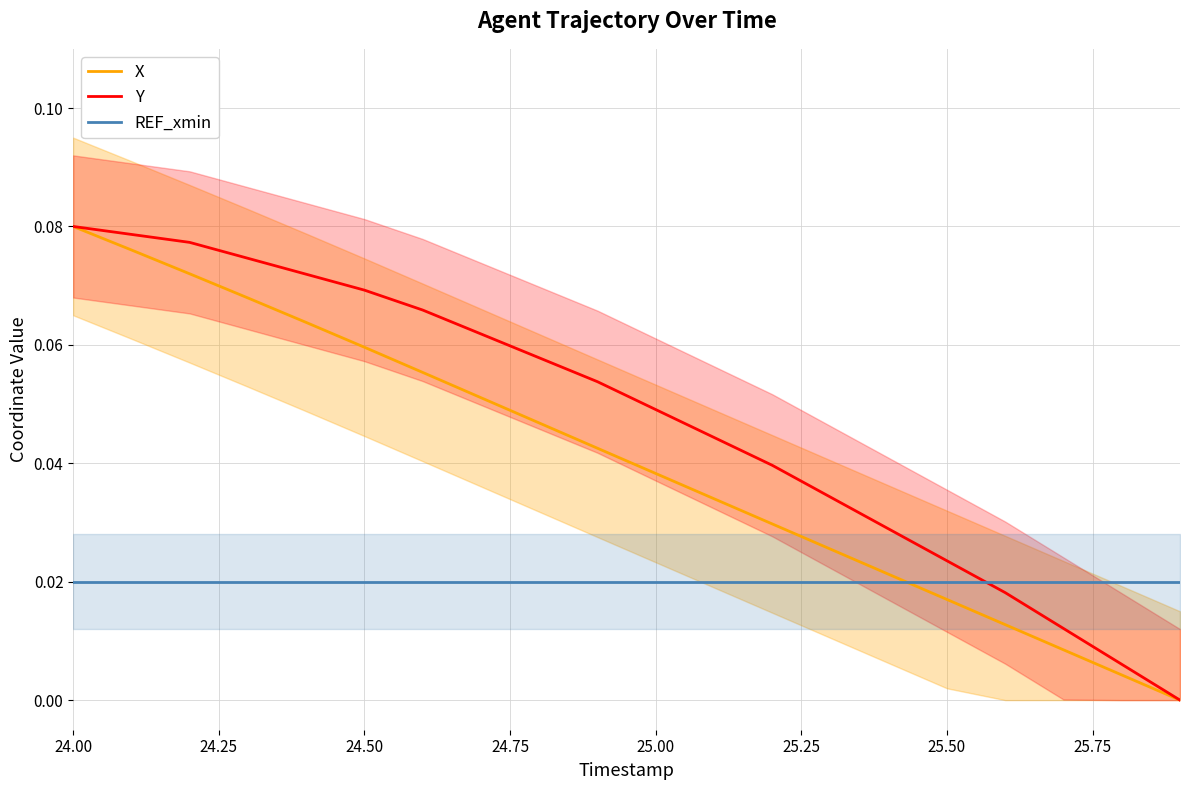

True or false: REF_xmin and Y intersect in this chart.

True